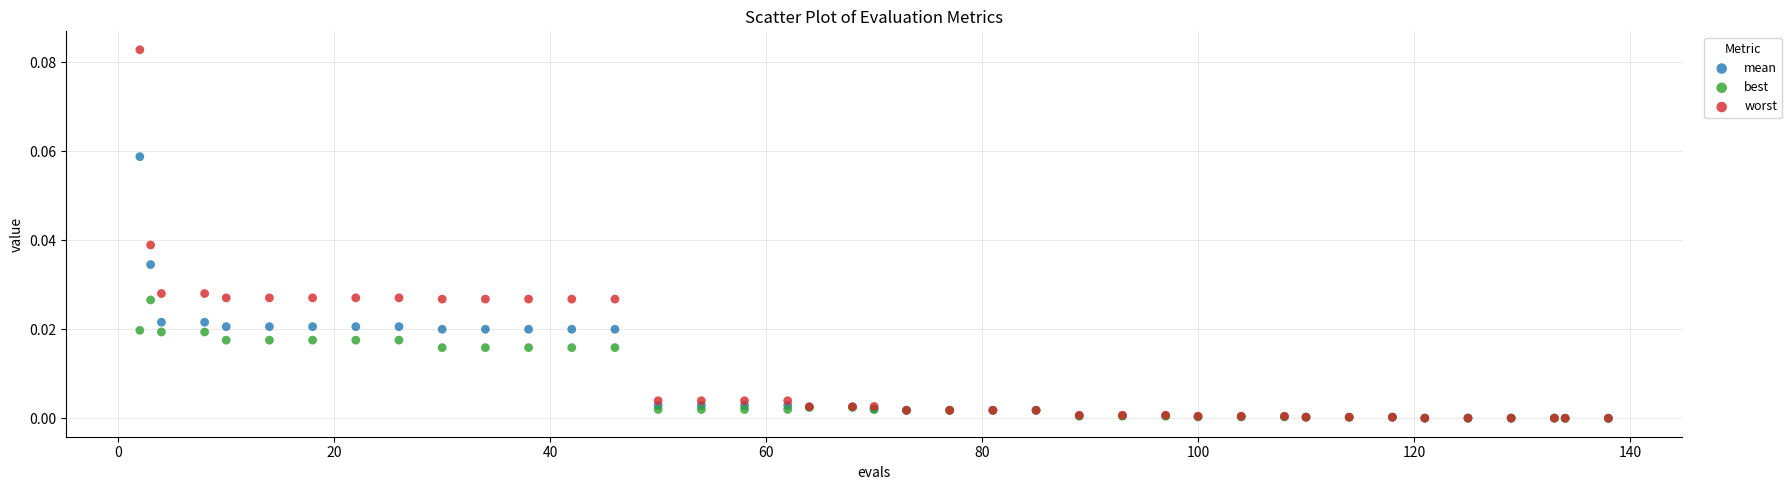

What are all the series names shown in the legend?

mean, best, worst